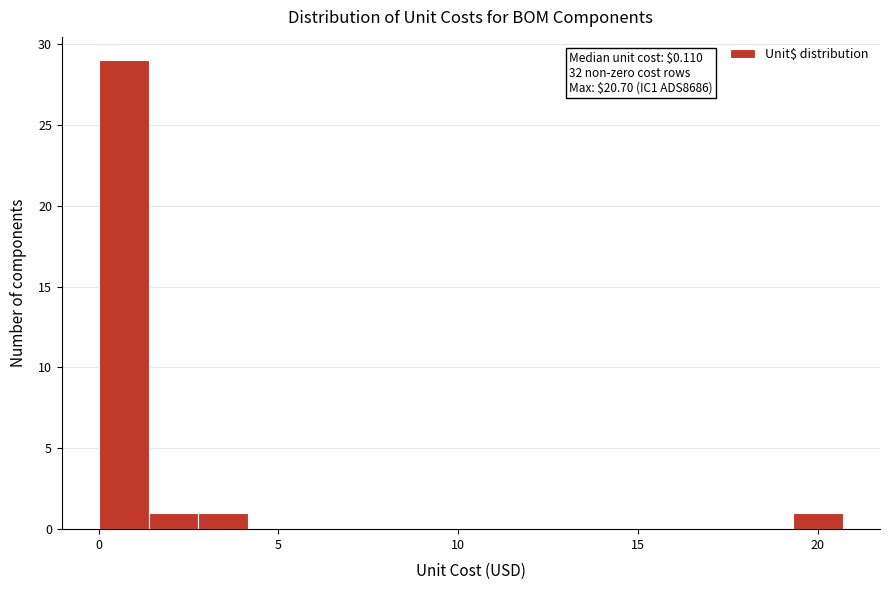

Around what value on the x-axis is the tallest bar? Give the approximate position of its centre, as read against the axis.

0.5